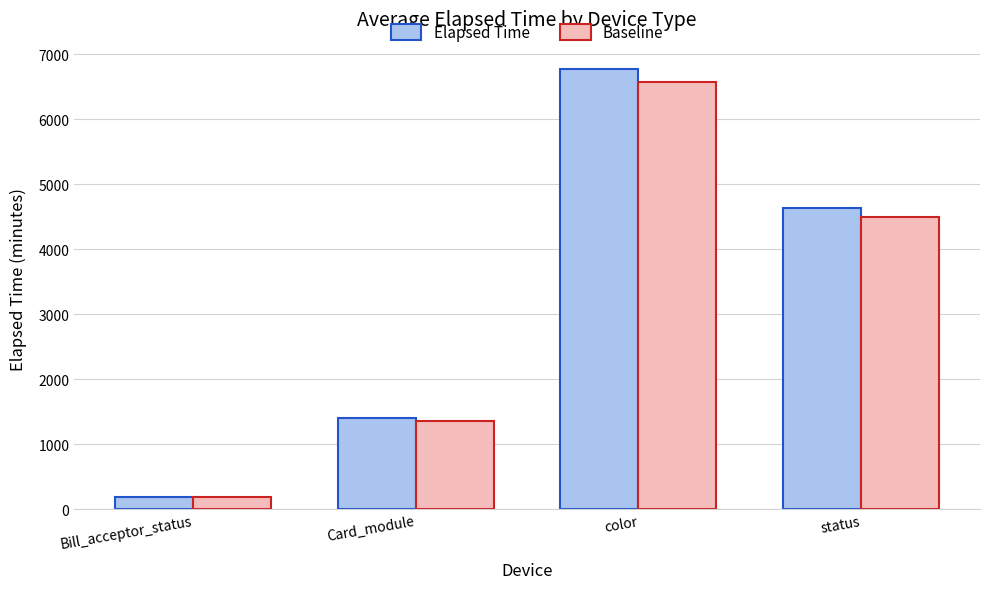

What is the minimum value for Elapsed Time?

187.0